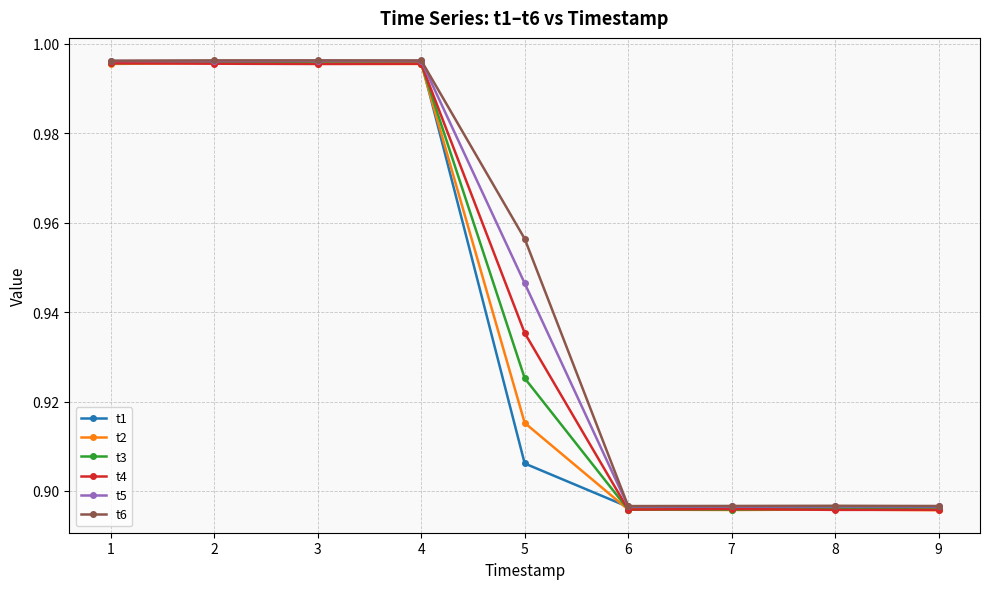

Which series changed the most between 4 and 8?

t4